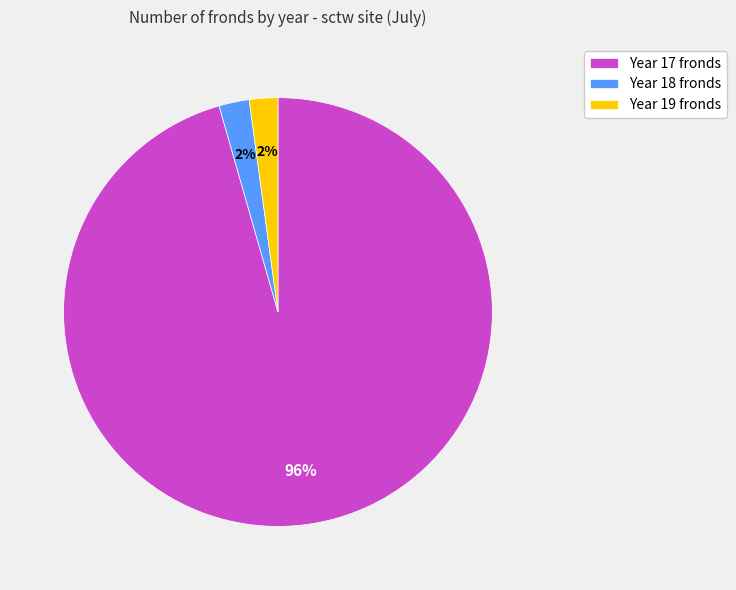

To the nearest percent, what is the combined percentage of Year 17 fronds and Year 19 fronds?

98%